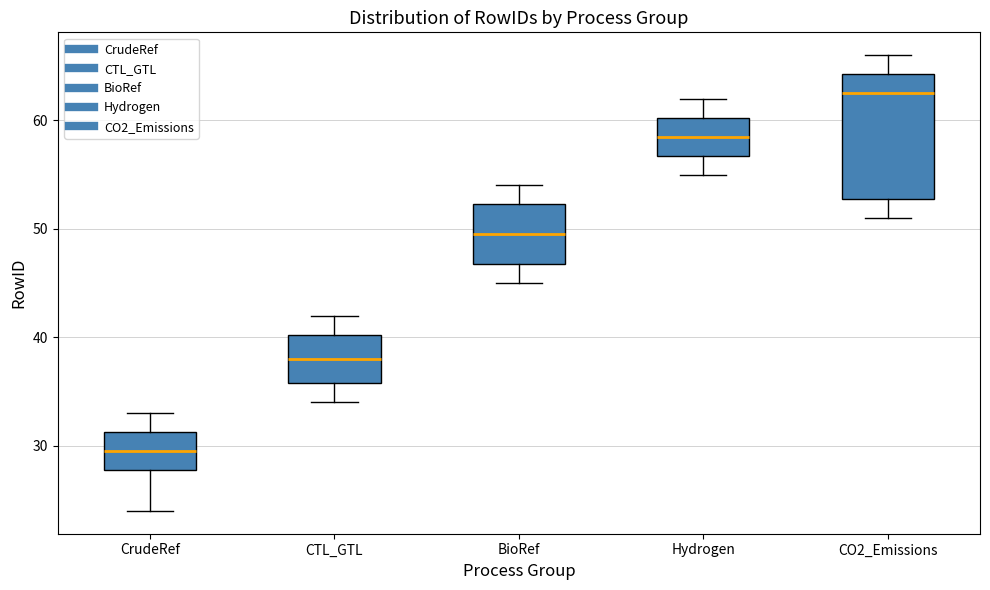

Reading left to right, transcribe this box plot: for each box, give where its median line is, the range the box spans, and where its two whiskers end, as read against the y-axis. The values are not printed on the chart, so give them approximately, as read against the axis.

CrudeRef: median 30, box 28 to 31, whiskers 24 to 33
CTL_GTL: median 38, box 36 to 40, whiskers 34 to 42
BioRef: median 50, box 47 to 52, whiskers 45 to 54
Hydrogen: median 59, box 57 to 60, whiskers 55 to 62
CO2_Emissions: median 63, box 53 to 64, whiskers 51 to 66